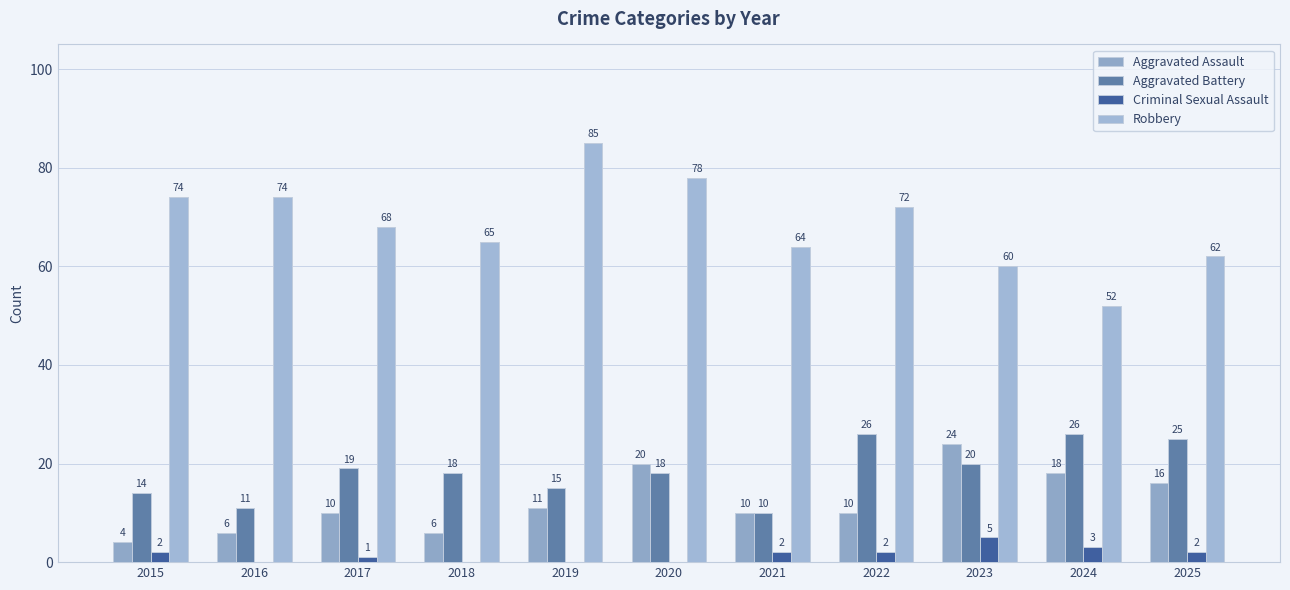

Rank the series by their maximum value, from highest to lowest.

Robbery, Aggravated Battery, Aggravated Assault, Criminal Sexual Assault